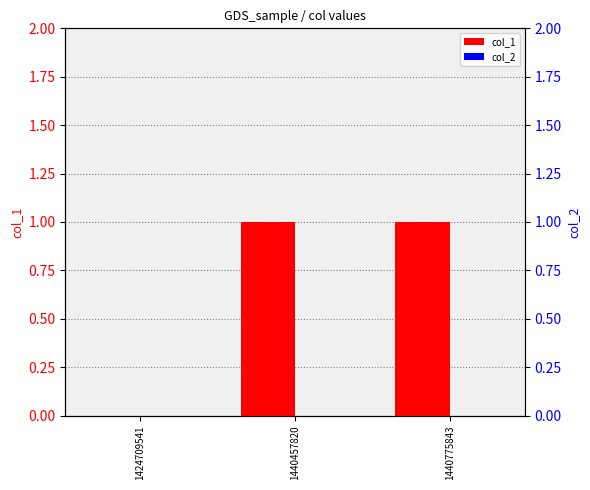

Which category has the lowest value in the col_2 series?

1424709541